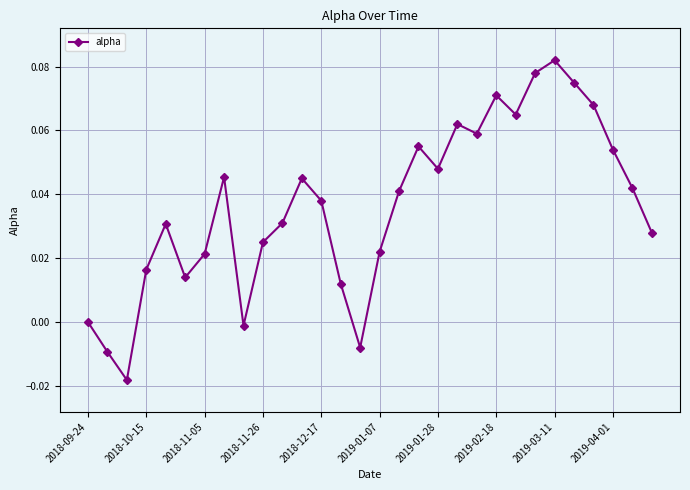

What is the sum of all values?

1.1